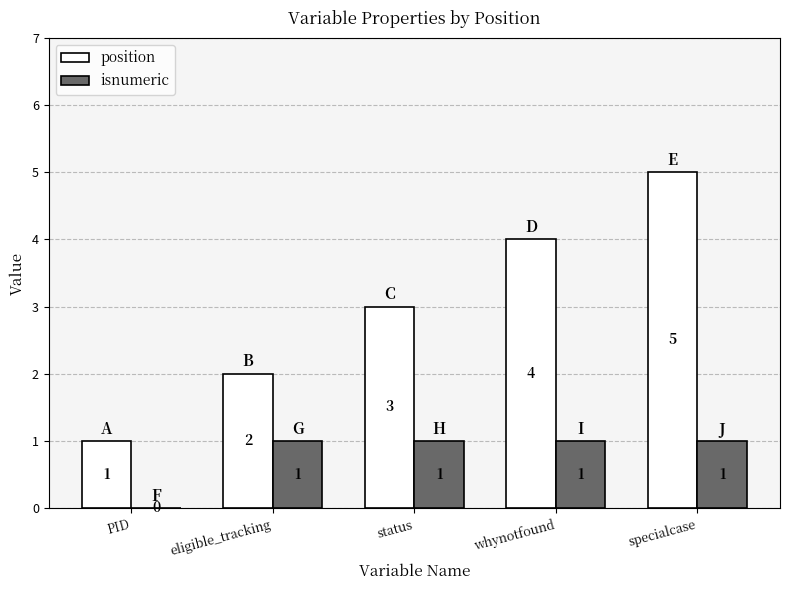

Reading left to right, what are all the values shown in this chart?

position: PID=1	eligible_tracking=2	status=3	whynotfound=4	specialcase=5
isnumeric: PID=0	eligible_tracking=1	status=1	whynotfound=1	specialcase=1